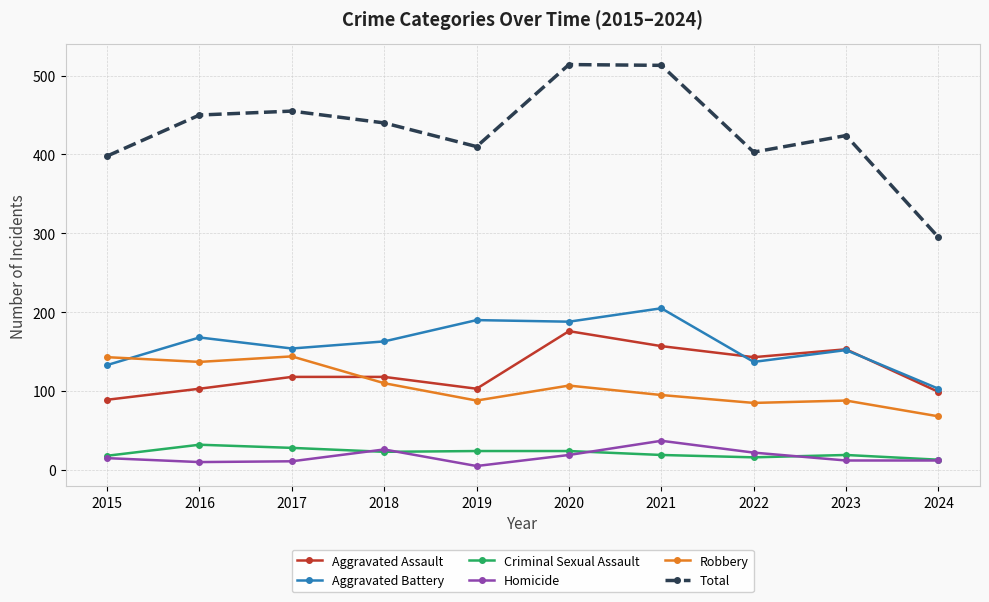

The Aggravated Assault series shows 168 at 2018. True or false?

False